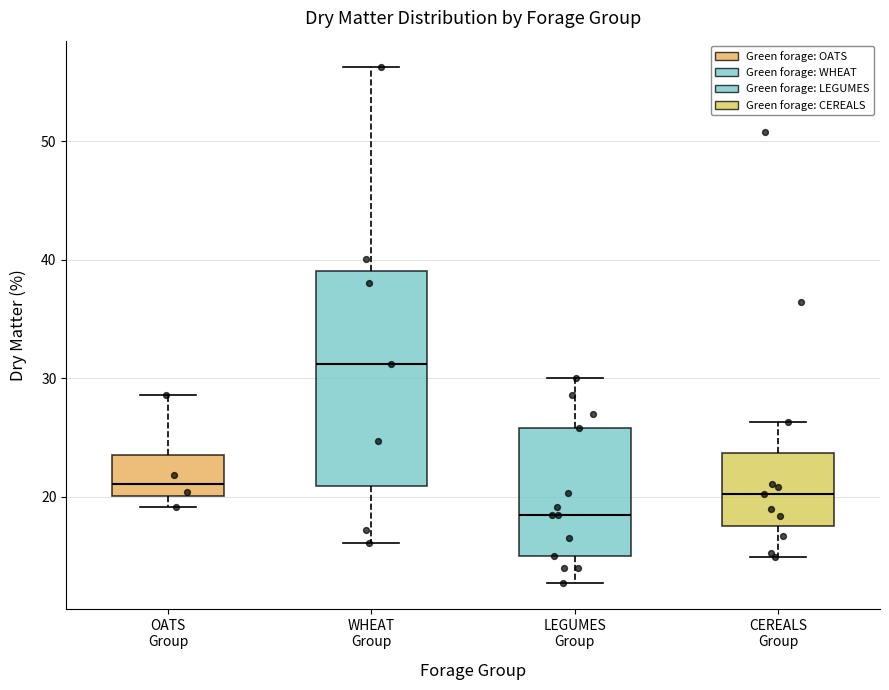

Which box's median line is the highest?

WHEAT Group